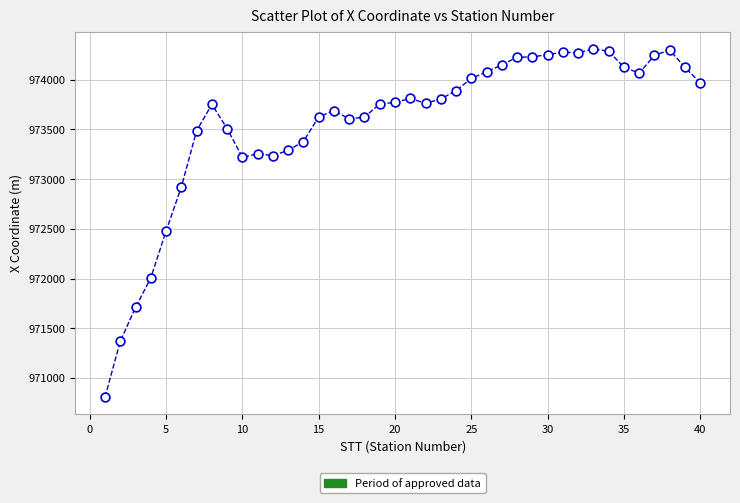

What Y value in the scatter plot is closest to 972559?

972478.4